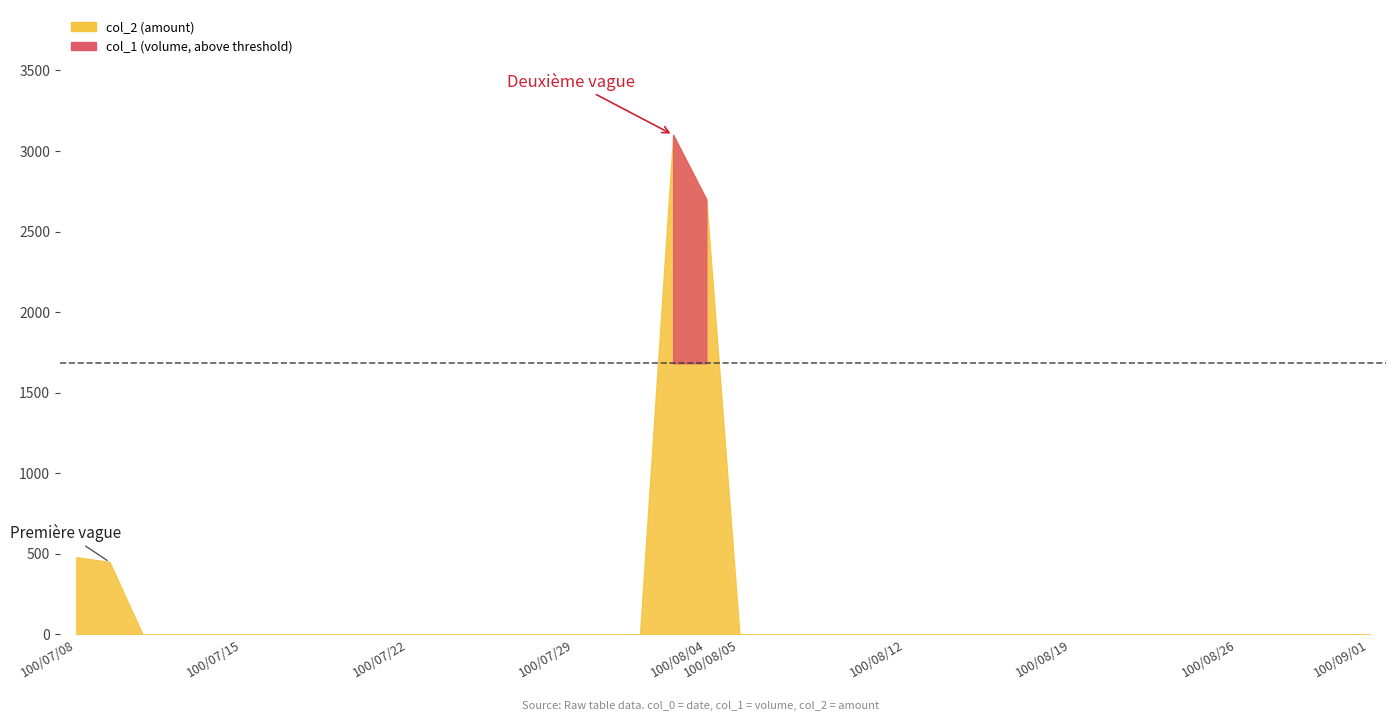

At 100/09/07, list the series in order from smallest to largest.

col_2, col_1